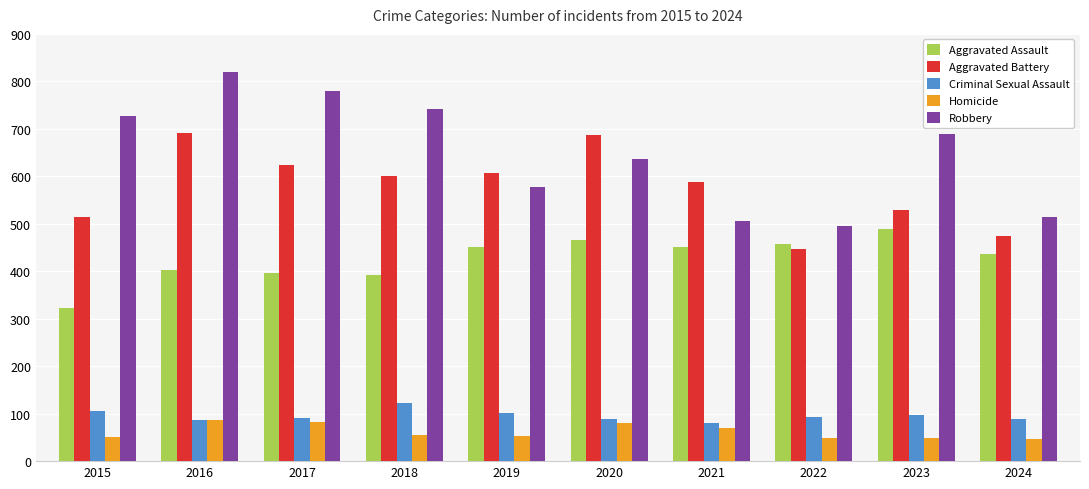

True or false: Homicide has a value of 81 at 2020.

True